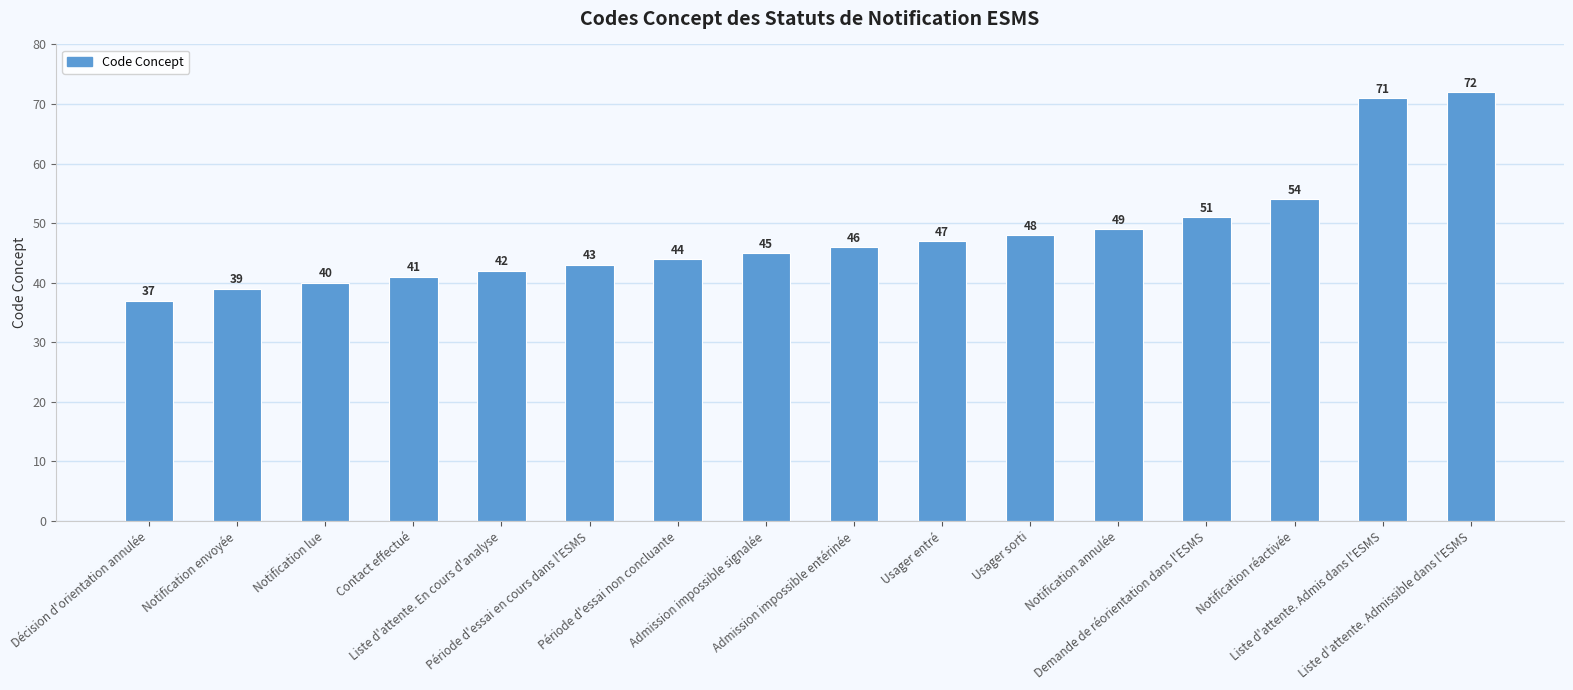

Reading right to left, list all the values displayed in this chart.

Liste d'attente. Admissible dans l'ESMS=72	Liste d'attente. Admis dans l'ESMS=71	Notification réactivée=54	Demande de réorientation dans l'ESMS=51	Notification annulée=49	Usager sorti=48	Usager entré=47	Admission impossible entérinée=46	Admission impossible signalée=45	Période d'essai non concluante=44	Période d'essai en cours dans l'ESMS=43	Liste d'attente. En cours d'analyse=42	Contact effectué=41	Notification lue=40	Notification envoyée=39	Décision d'orientation annulée=37